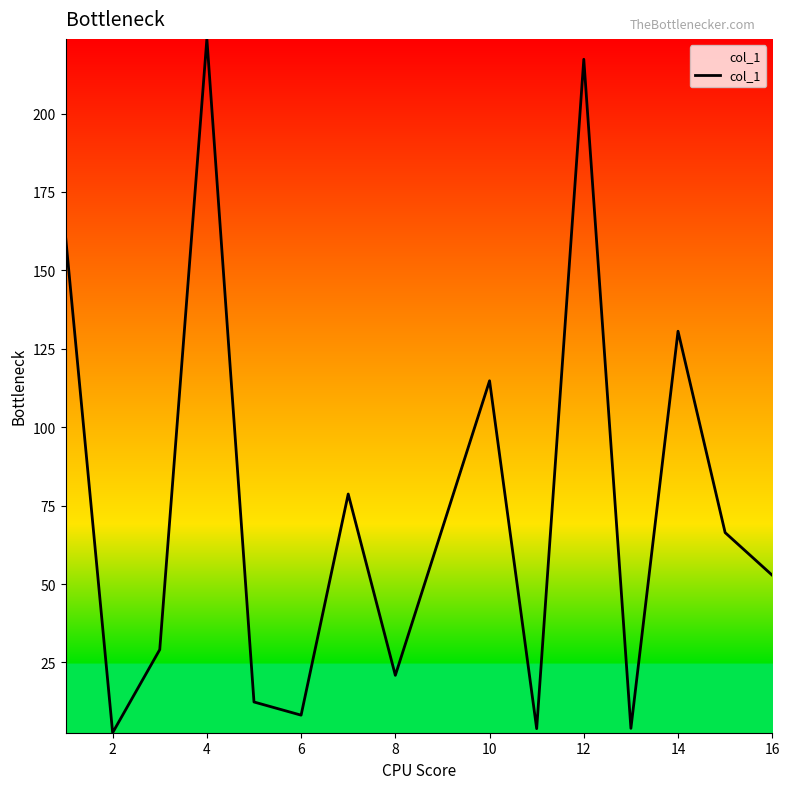

How many lines are shown in the chart?

1